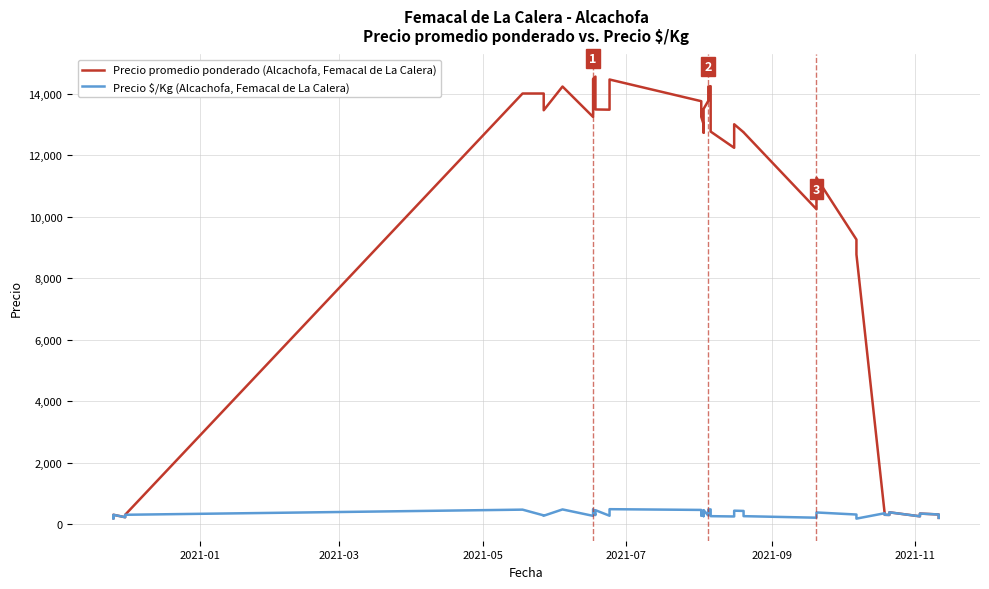

What are all the series names shown in the legend?

Precio promedio ponderado (Alcachofa, Femacal de La Calera), Precio $/Kg (Alcachofa, Femacal de La Calera)